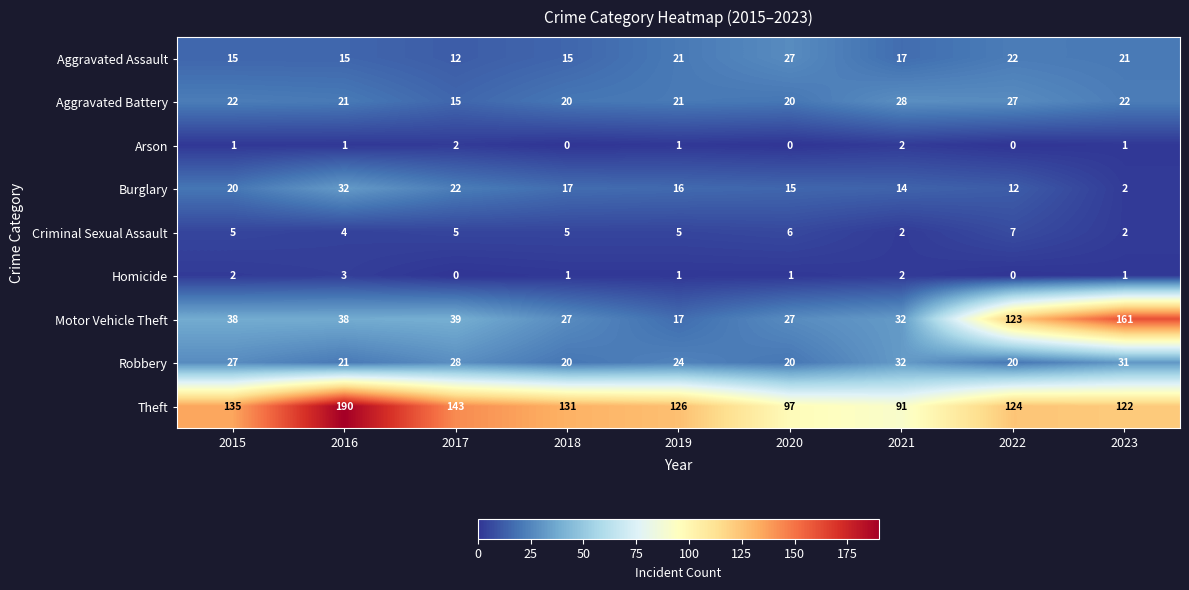

At which label is Criminal Sexual Assault closest to 4?

2016